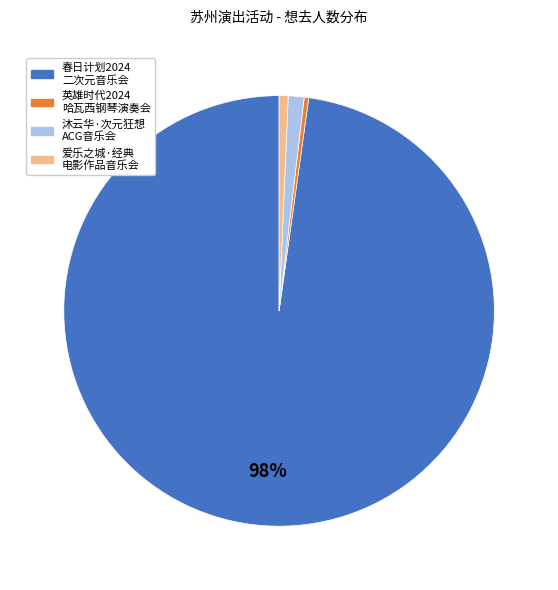

To the nearest percent, what portion does 春日计划2024 二次元音乐会 represent?

98%